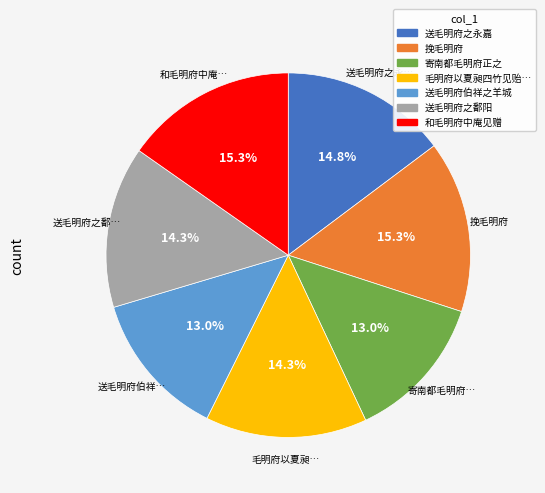

How many segments does this pie chart have?

7